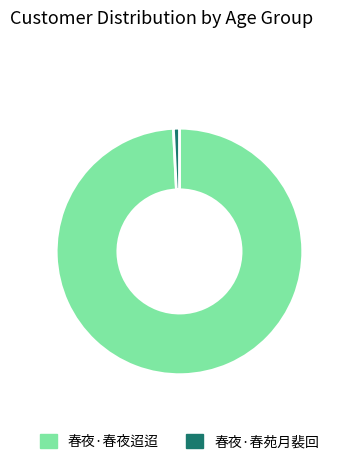

Is there any slice that represents more than half of the pie?

Yes